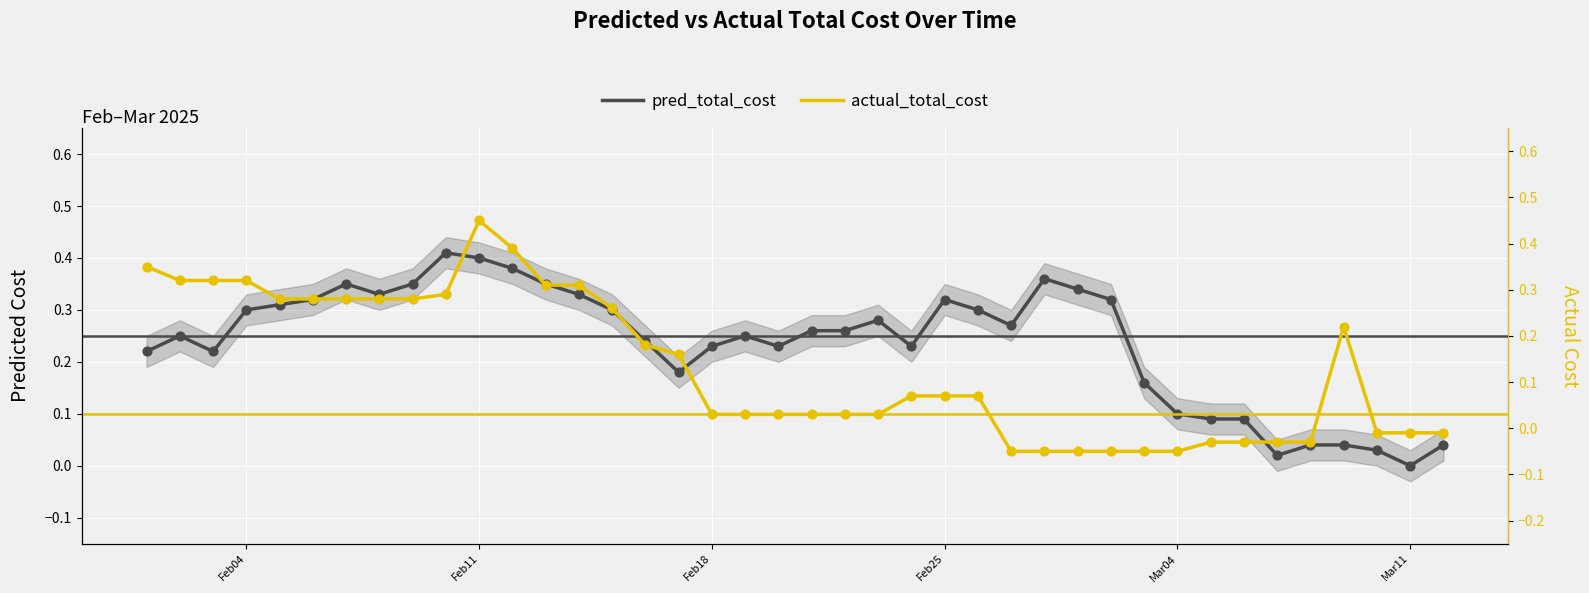

What are all the series names shown in the legend?

pred_total_cost, actual_total_cost